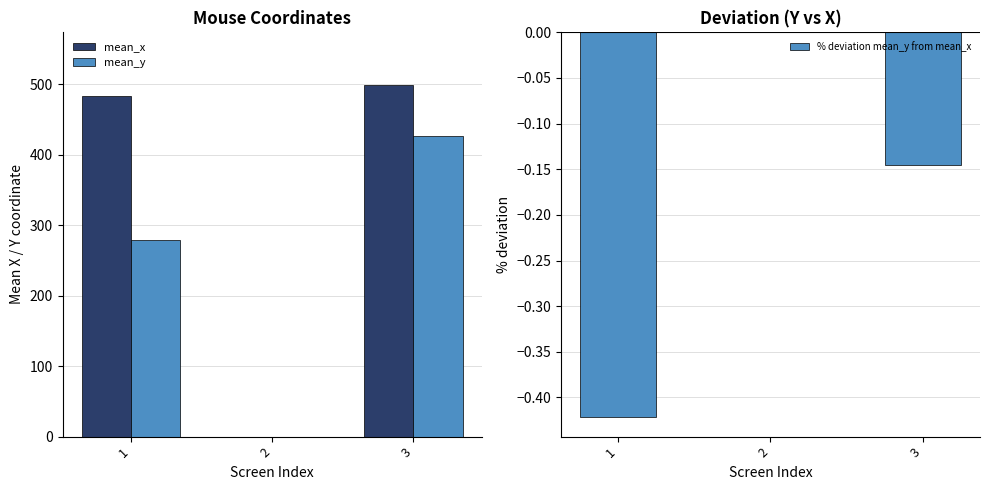

How many data points in mean_y are above 279?

2